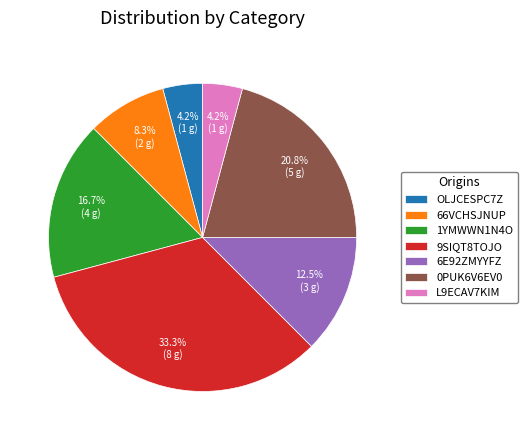

Approximately how many times larger is the value at 0PUK6V6EV0 compared to 9SIQT8TOJO?

0.6